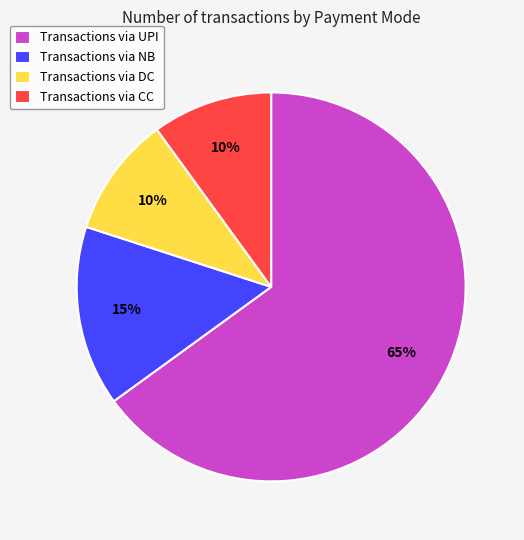

To the nearest percent, what is the average slice percentage?

25%